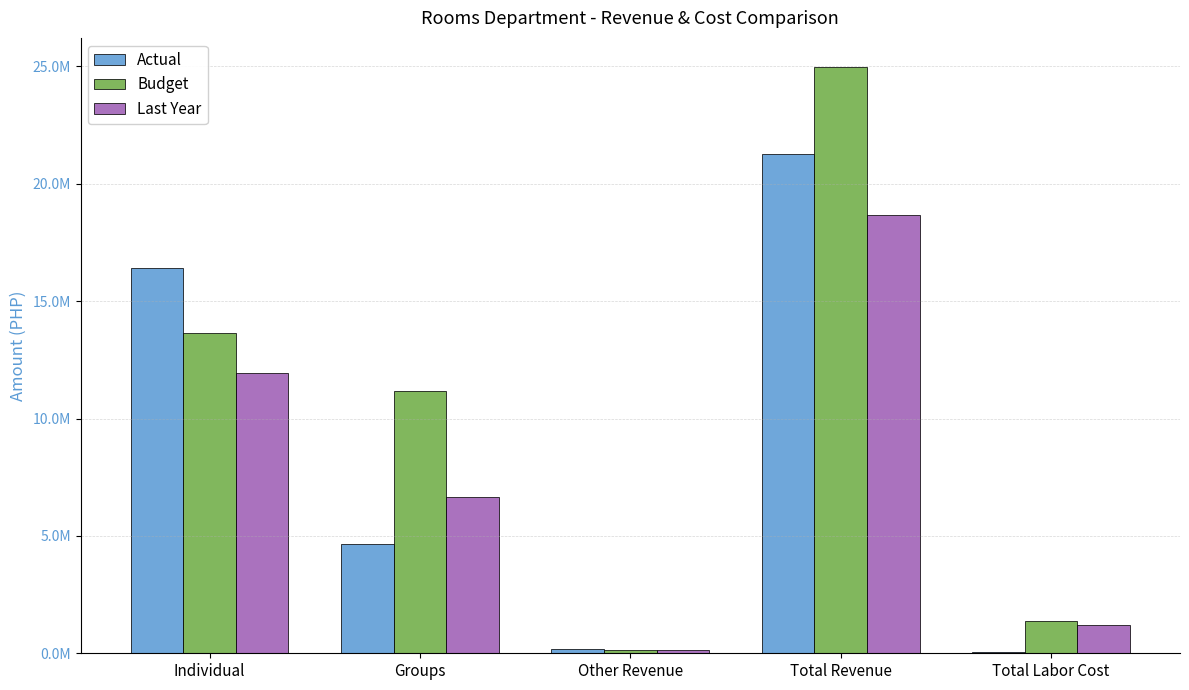

Which series has the largest range (max minus min)?

Budget